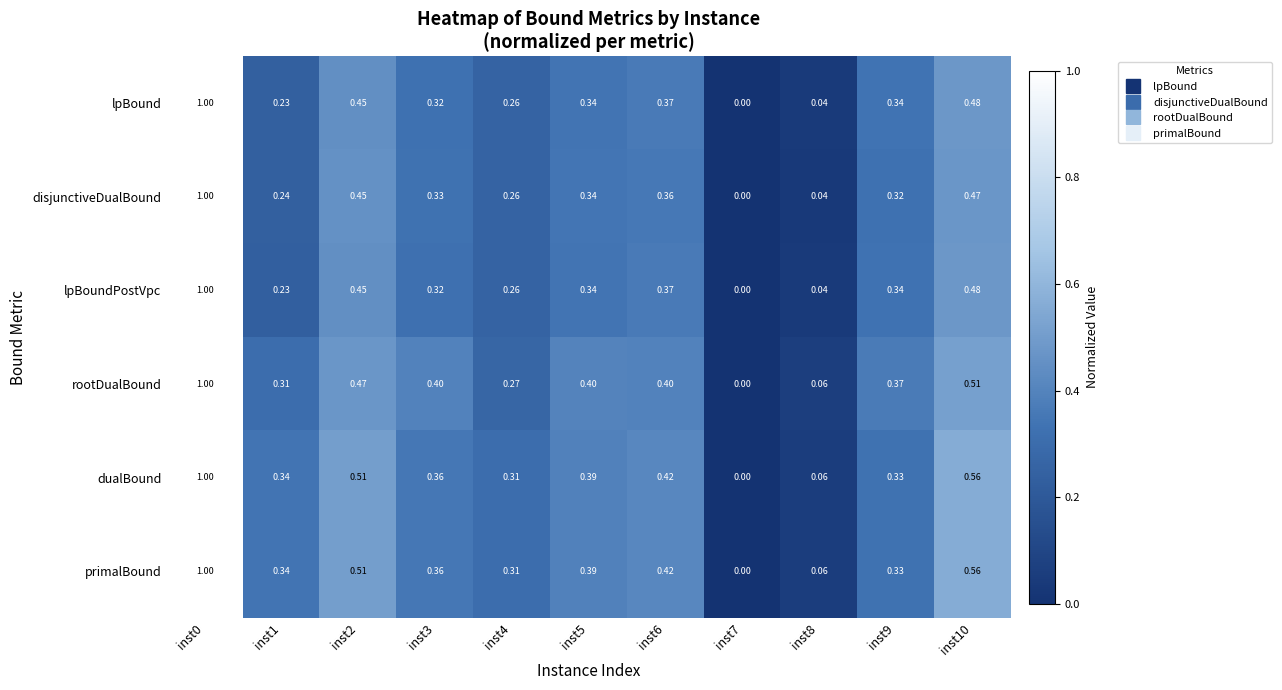

Is the value of lpBound at inst7 greater than the value of dualBound at inst3?

No